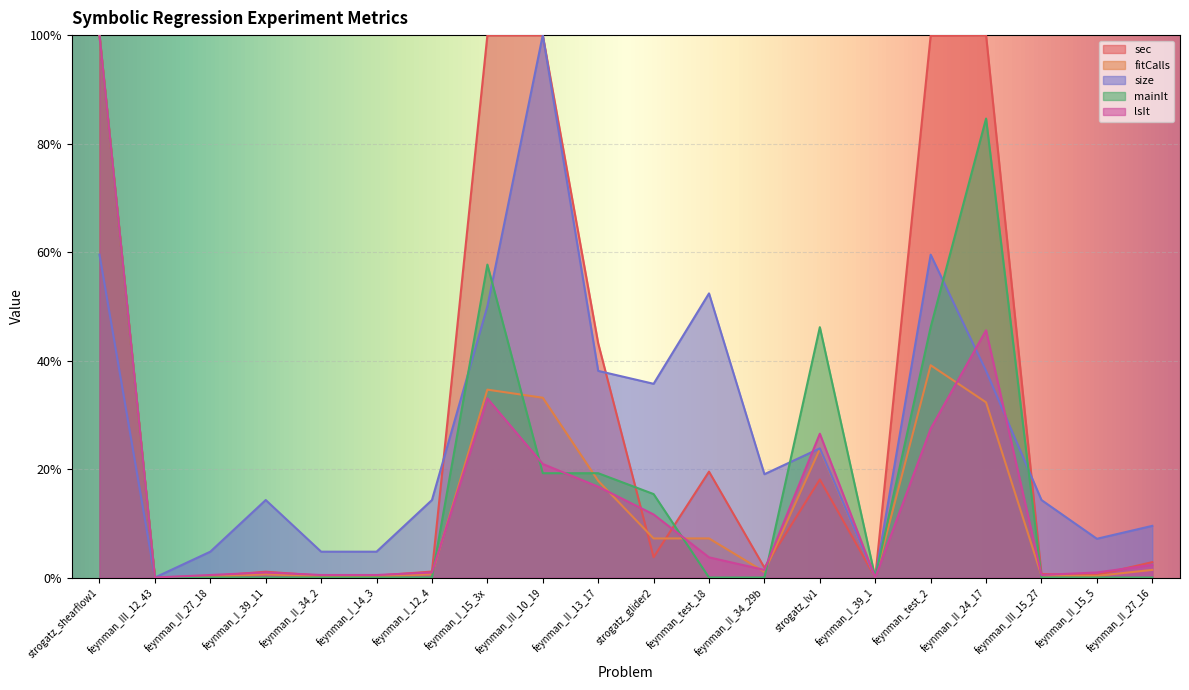

What is the label of the 14th point from the left?

strogatz_lv1